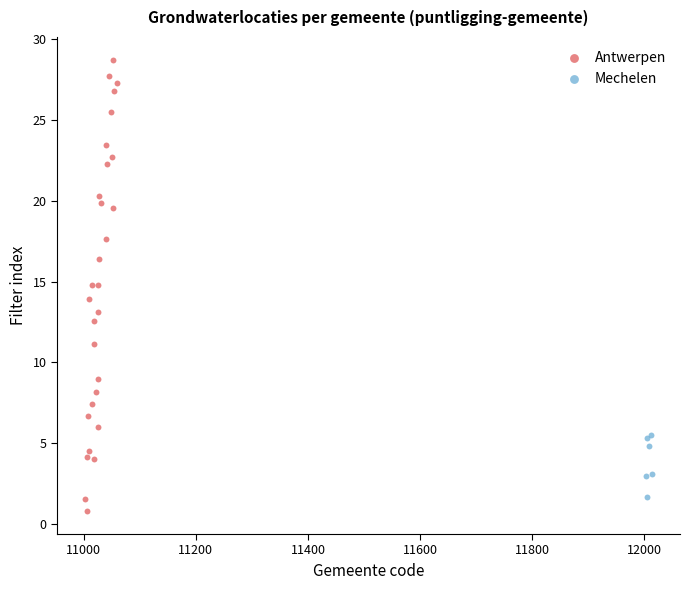

Which series contains the highest Y value?

Antwerpen